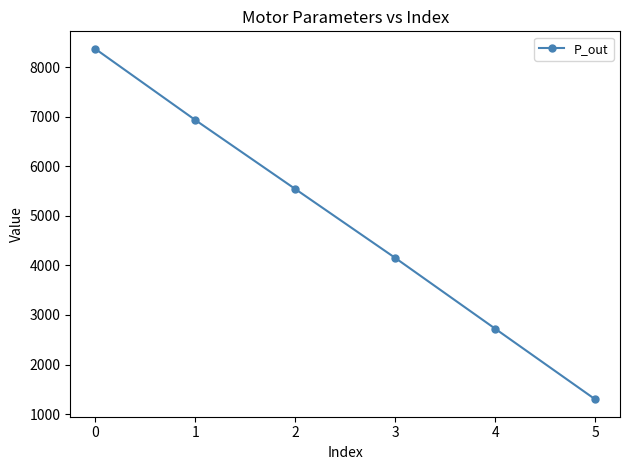

Reading right to left, what are all the values shown in this chart?

1300.0	2724.3	4152.5	5542.8	6934.5	8369.6